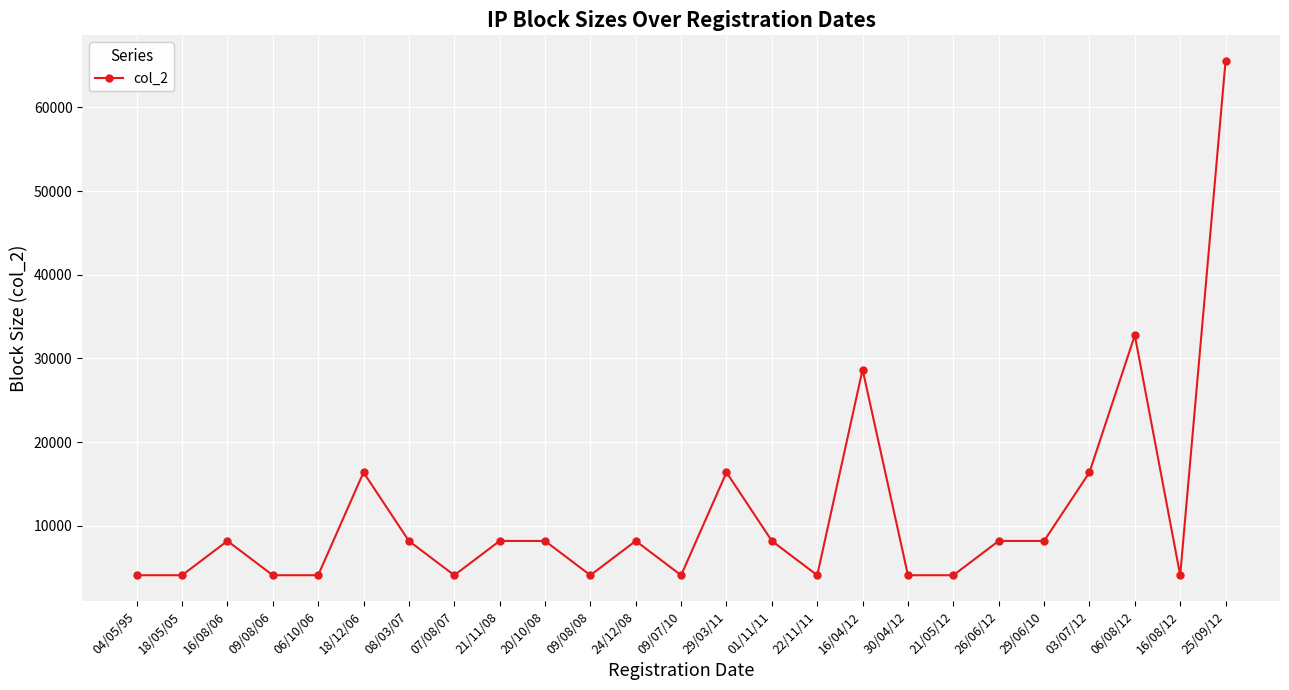

What position from the left is 20/10/08?

10